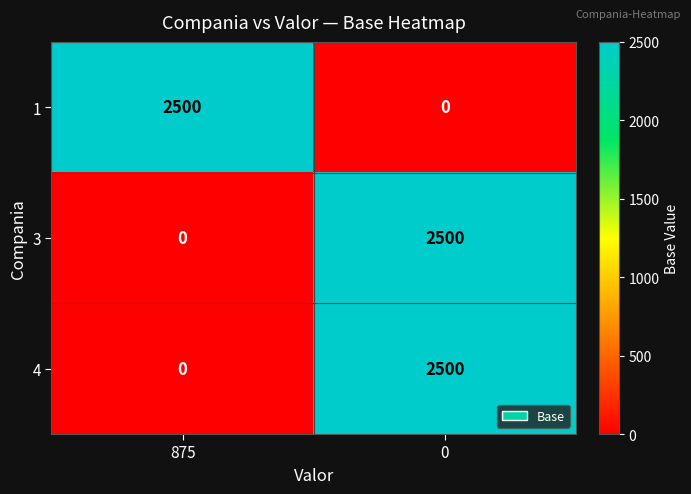

Is the value of 4 at 0 greater than the value of 1 at 0?

Yes